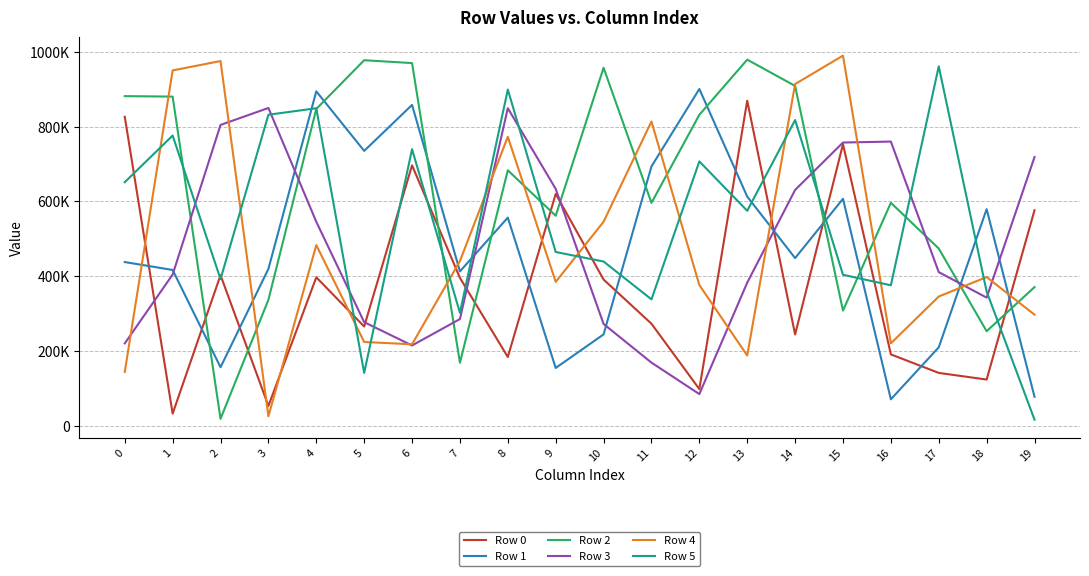

At which label does Row 3 reach its peak?

3